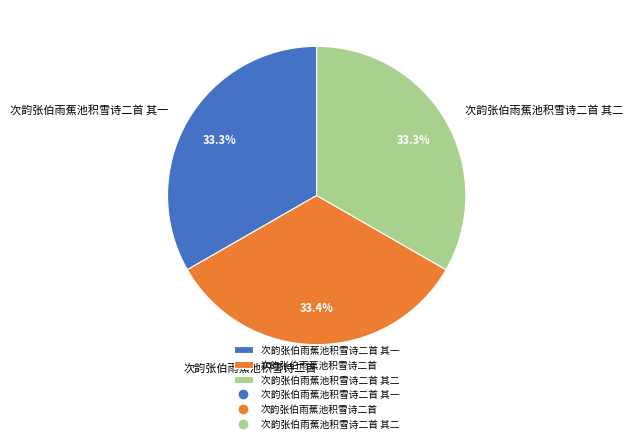

Is the sum of 次韵张伯雨蕉池积雪诗二首 其二 and 次韵张伯雨蕉池积雪诗二首 其一 greater than half?

Yes